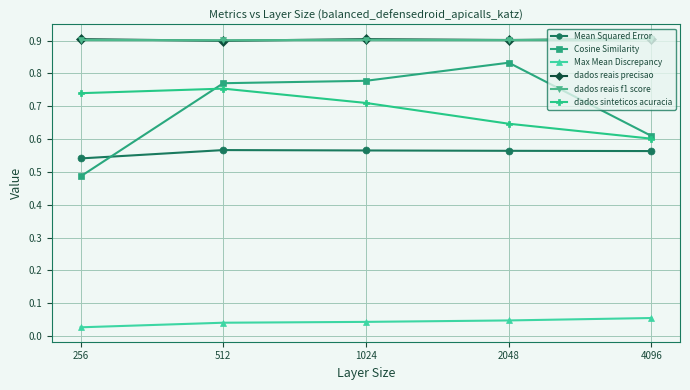

Does the chart display data point markers on the line(s)?

Yes